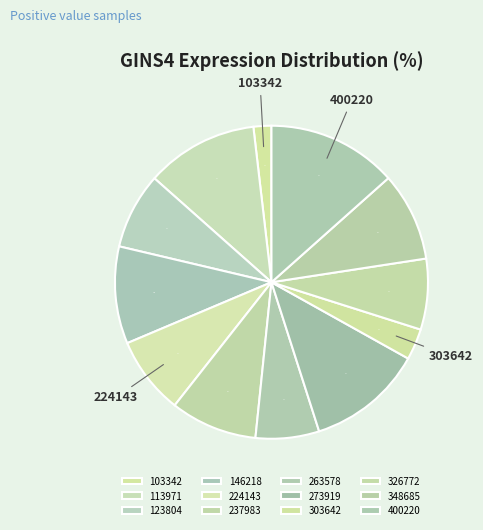

What is the total percentage of 224143 and 237983?

17.0%